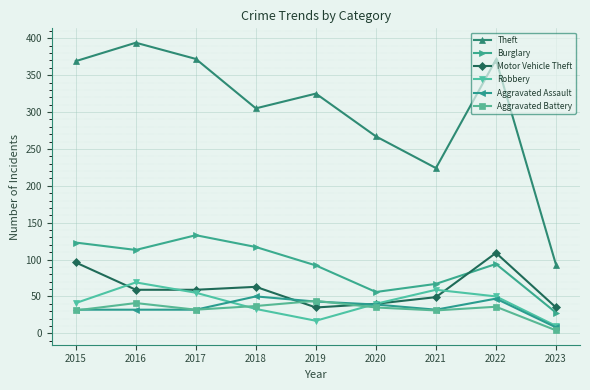

Which series has the largest total across all categories?

Theft